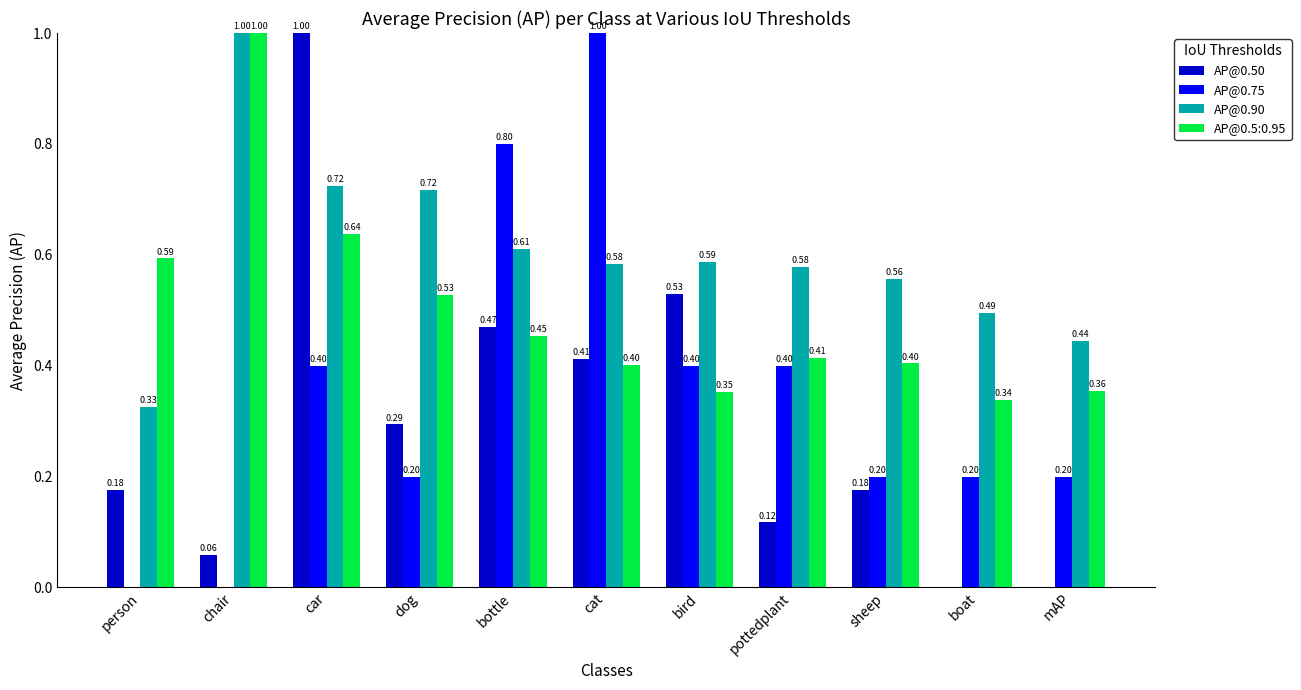

Which series changed the most between car and boat?

AP@0.50